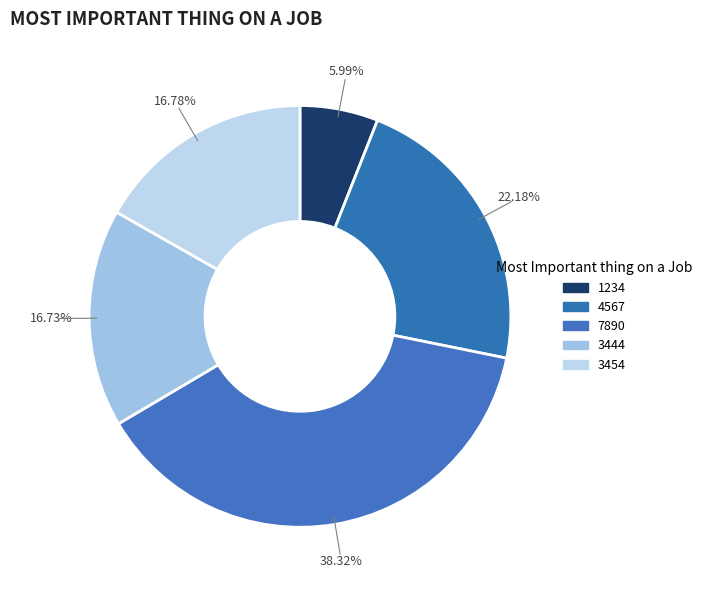

To the nearest percent, what portion does 3454 represent?

17%